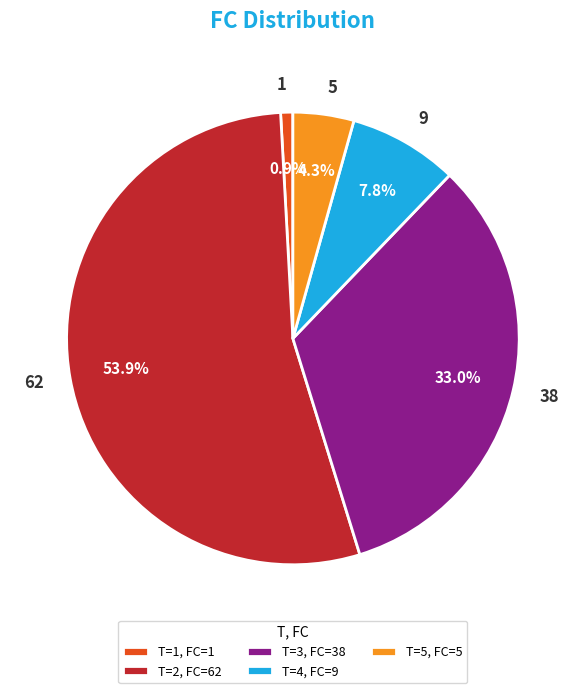

Which slice is the smallest?

T=1, FC=1